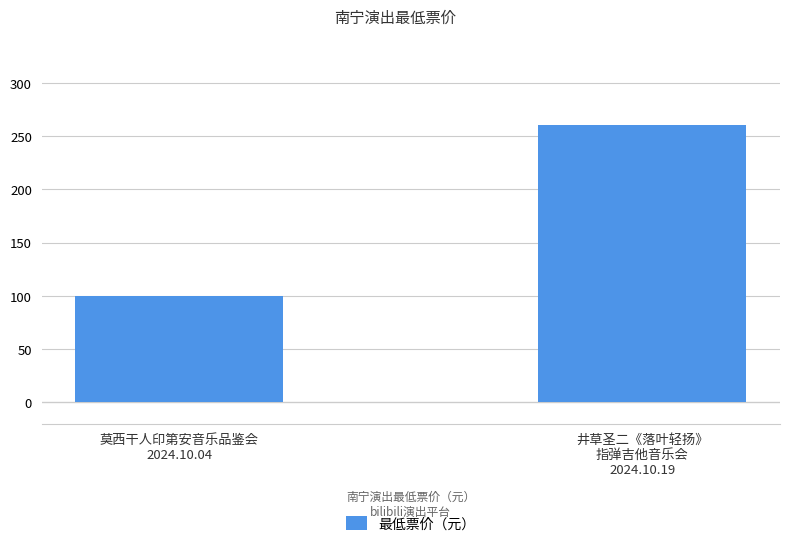

Count the values in the range 100 to 260.

2